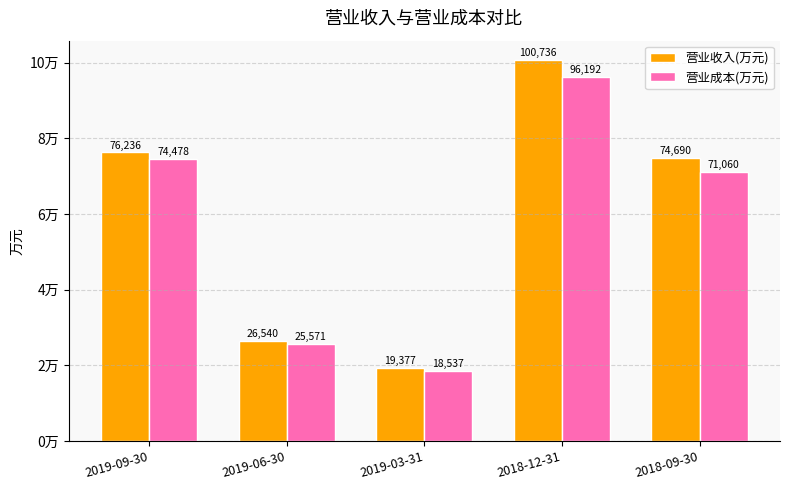

Reading right to left, transcribe all the data shown in this chart.

营业收入(万元): 74690	100736	19377	26540	76236
营业成本(万元): 71060	96192	18537	25571	74478